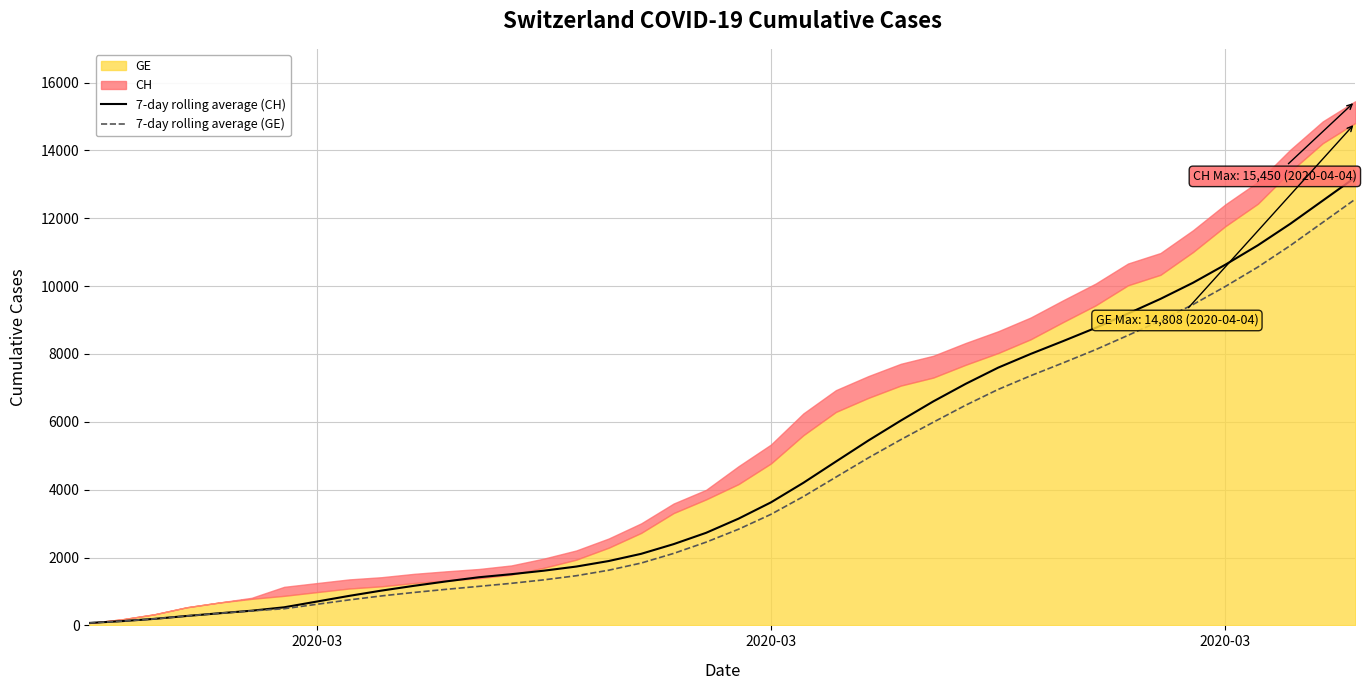

Does the chart display data point markers on the line(s)?

No